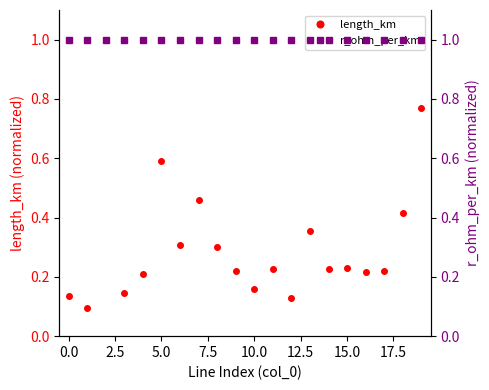

Reading left to right, what are all the values shown in this chart?

length_km: 0.1	0.1	1.0	0.1	0.2	0.6	0.3	0.5	0.3	0.2	0.2	0.2	0.1	0.4	0.2	0.2	0.2	0.2	0.4	0.8
r_ohm_per_km: 1.0	1.0	1.0	1.0	1.0	1.0	1.0	1.0	1.0	1.0	1.0	1.0	1.0	1.0	1.0	1.0	1.0	1.0	1.0	1.0